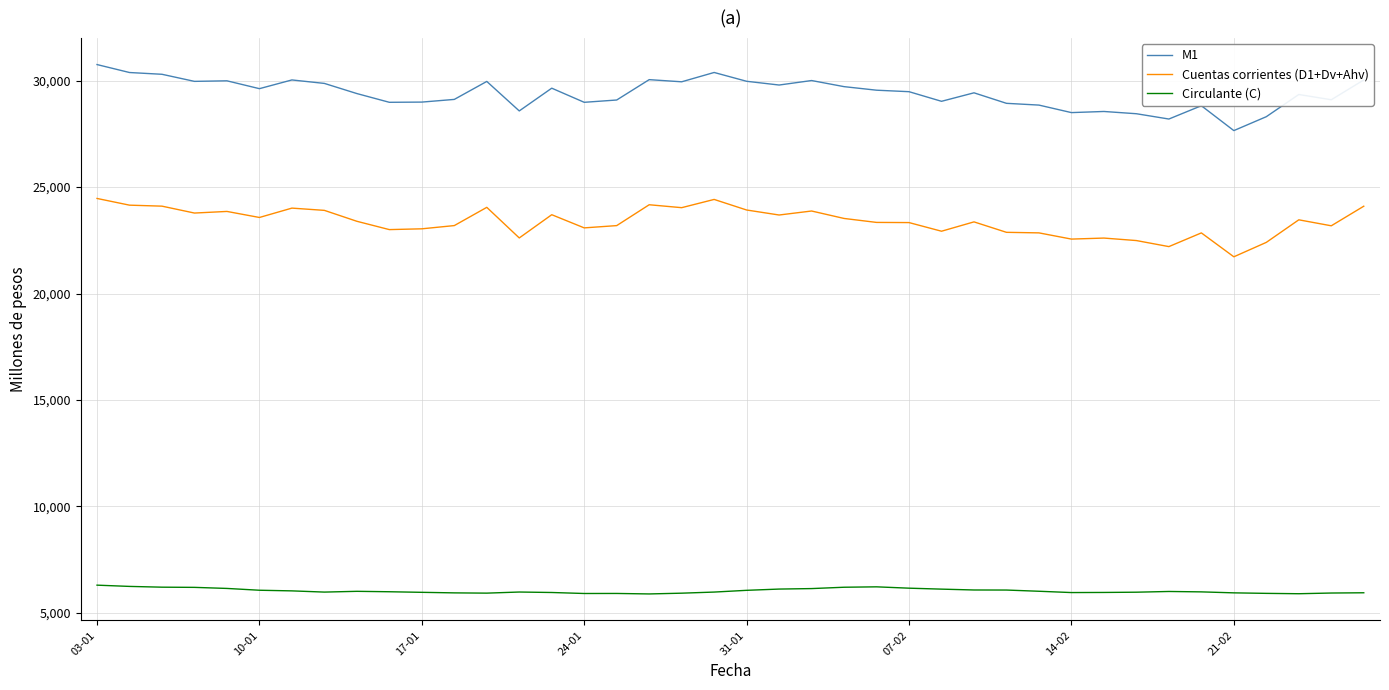

Rank the series by their average value, from highest to lowest.

M1, Cuentas corrientes (D1+Dv+Ahv), Circulante (C)